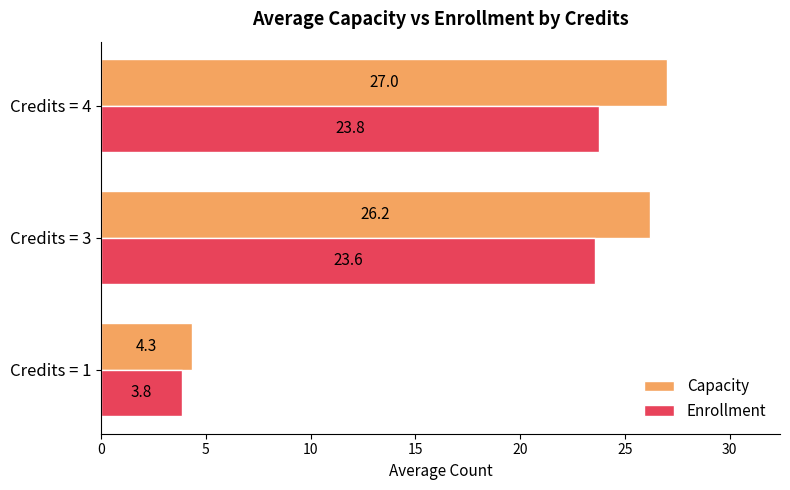

True or false: Capacity has a value of 4.3 at Credits = 1.

True